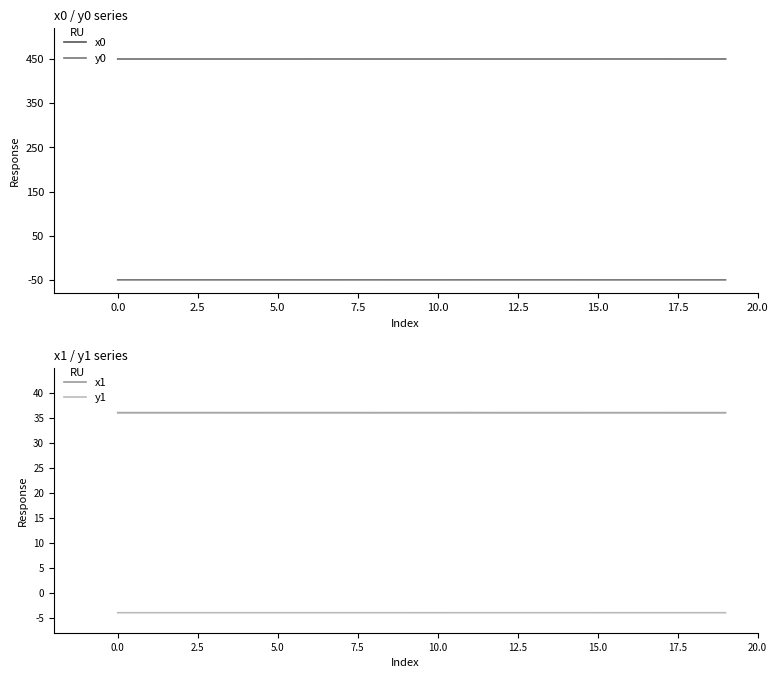

True or false: y1 and x0 intersect in this chart.

False